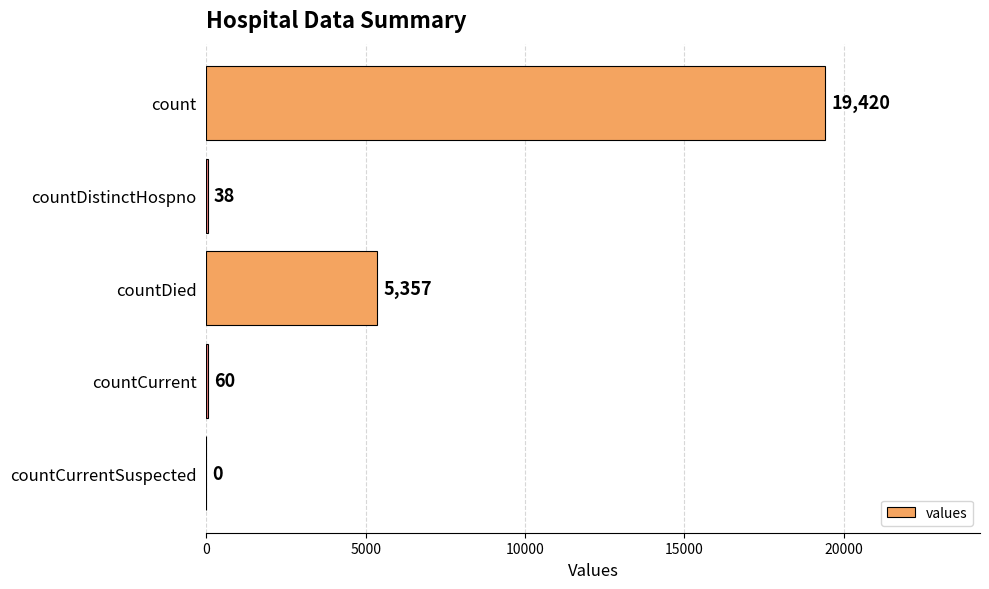

At which category does the chart reach its peak across all series?

count